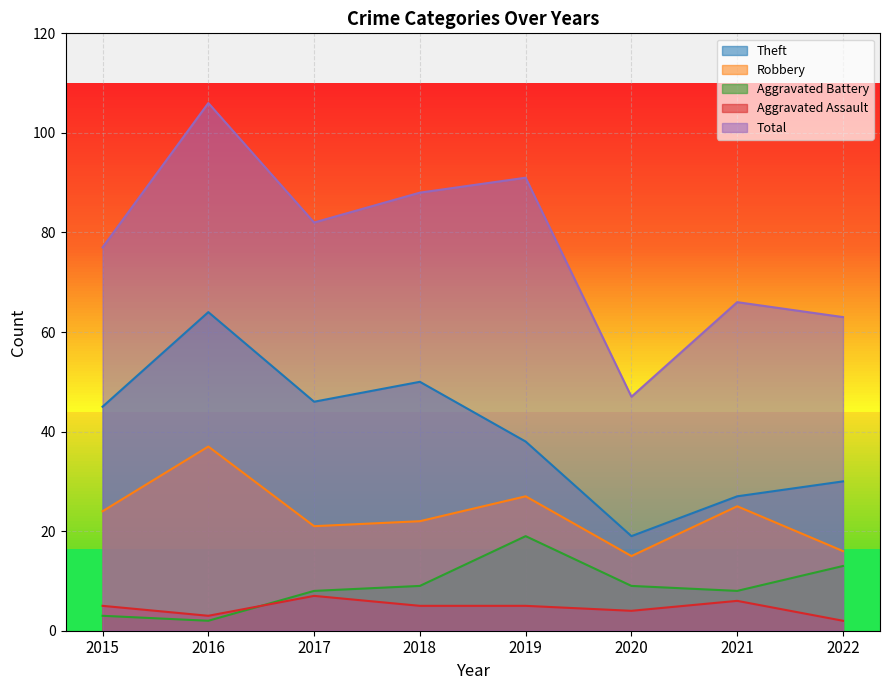

True or false: Total and Theft intersect in this chart.

False